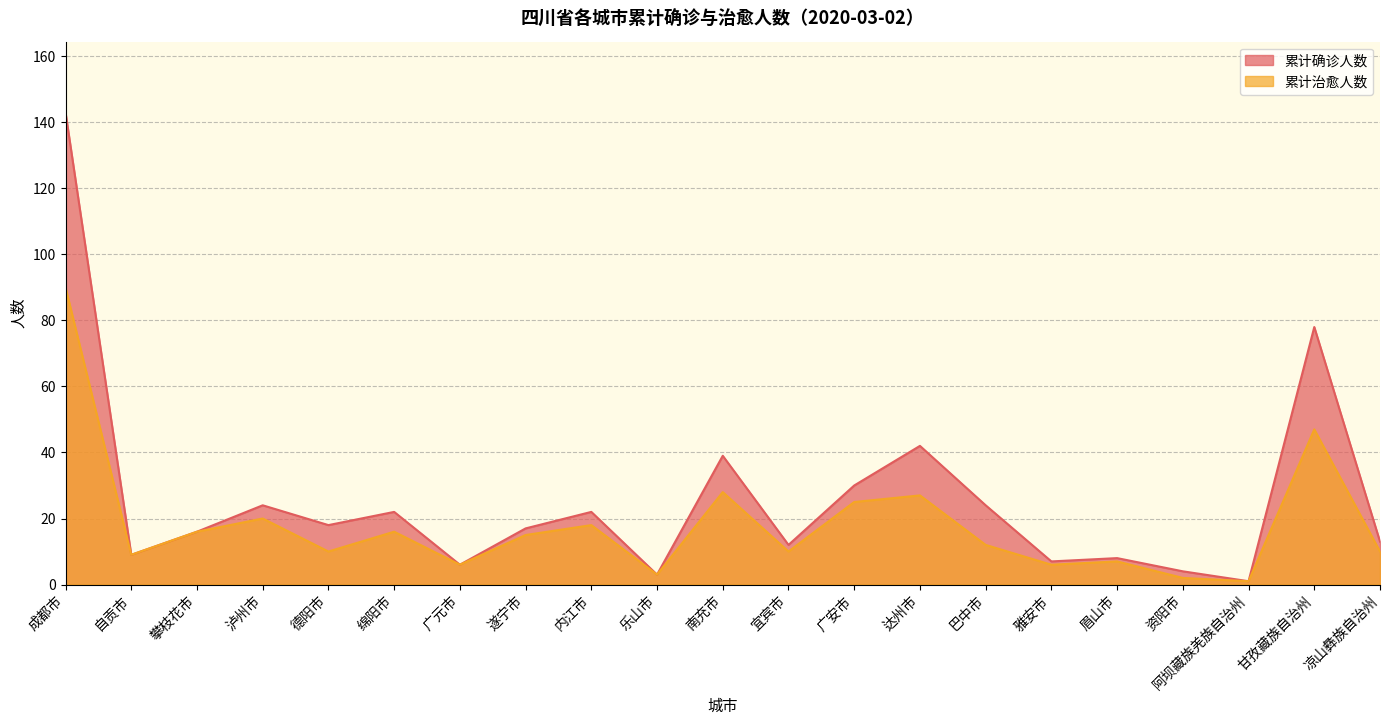

Which category has the lowest value in the 累计确诊人数 series?

阿坝藏族羌族自治州